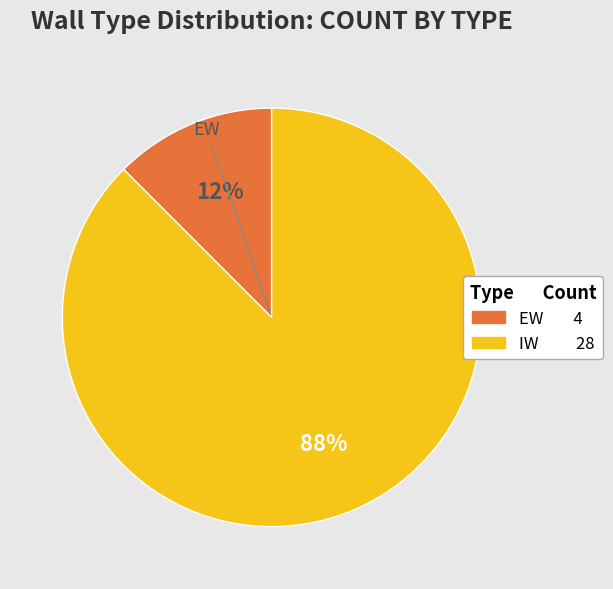

Does EW represent more than half of the total?

No